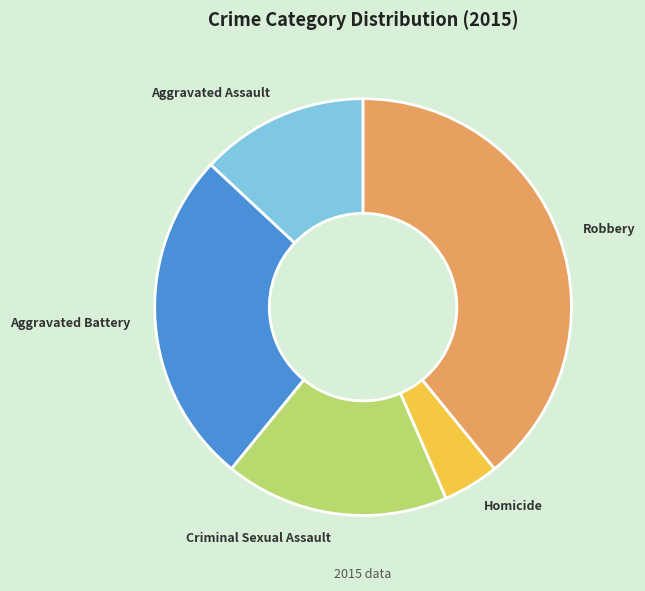

Is the sum of Aggravated Battery and Robbery greater than half?

Yes